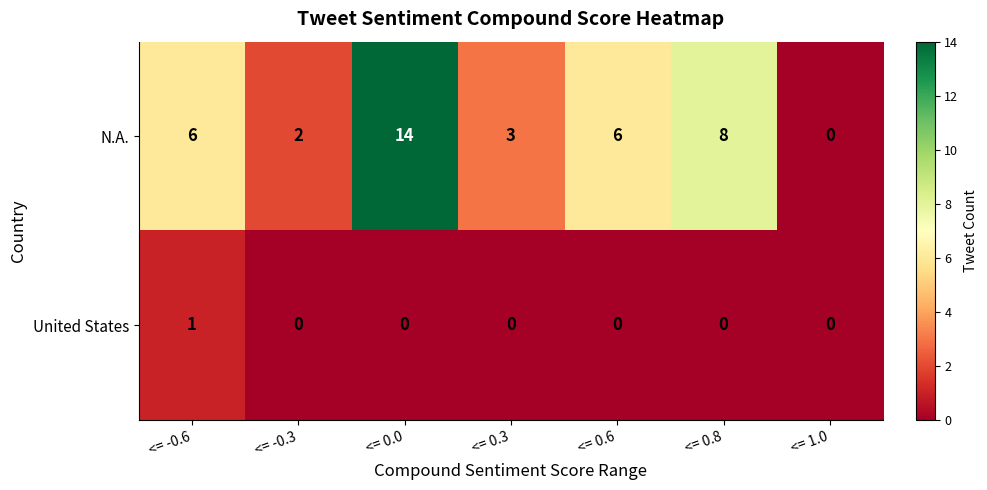

Which series has the largest range (max minus min)?

N.A.